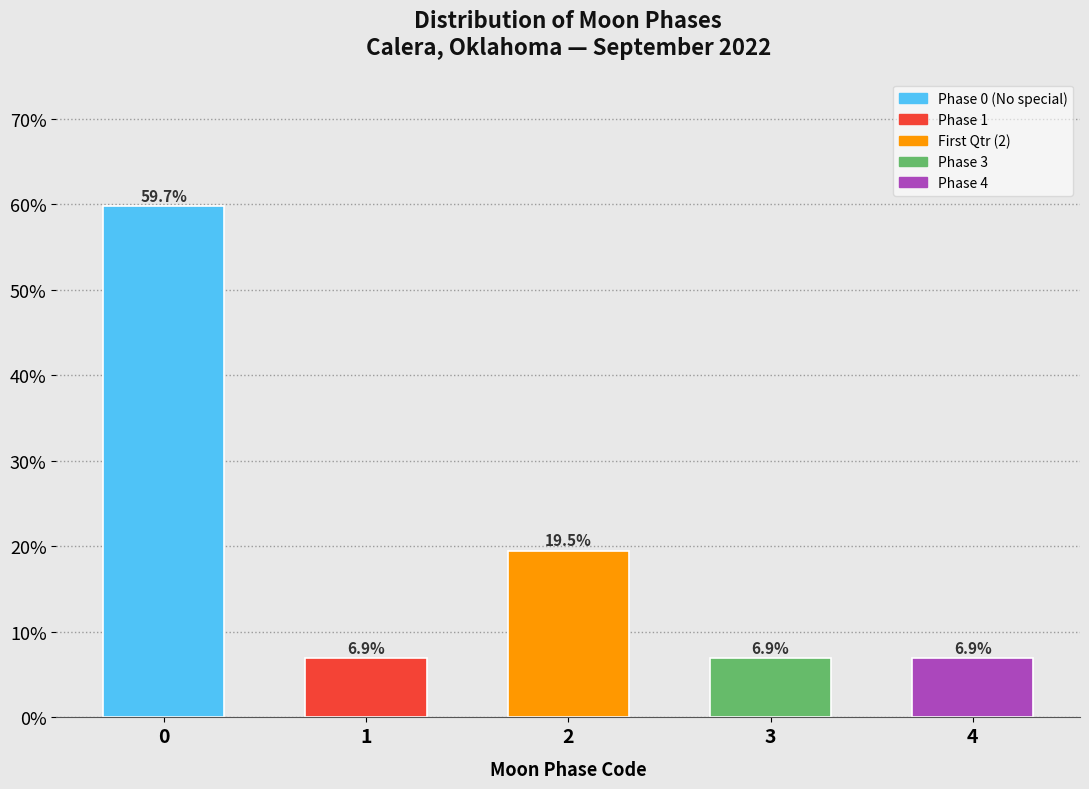

Reading left to right, list all the values displayed in this chart.

59.7	6.9	19.5	6.9	6.9